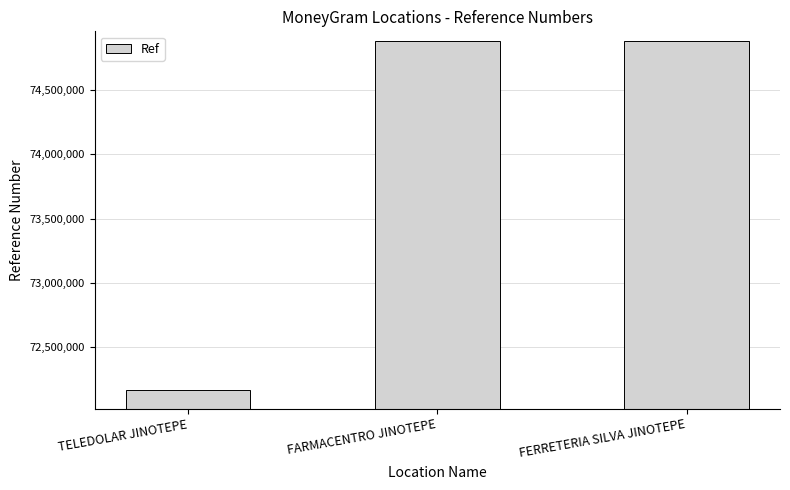

At which label is the value closest to 73524209?

FERRETERIA SILVA JINOTEPE